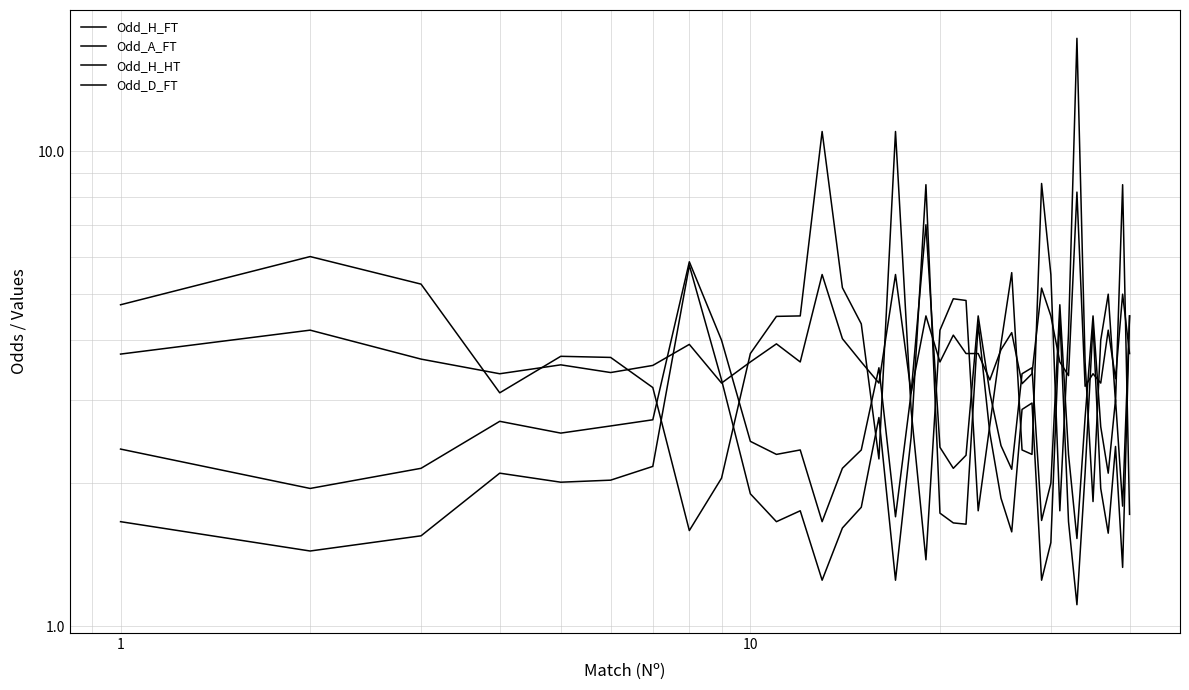

Reading right to left, transcribe all the data shown in this chart.

Odd_H_FT: 4.5	1.3	2.4	1.6	1.9	4.3	2.1	1.1	1.7	4.5	1.5	1.2	3.0	2.9	1.6	1.9	2.5	4.3	1.6	1.6	1.7	8.5	2.5	1.2	2.8	1.8	1.6	1.2	1.8	1.7	1.9	3.3	5.8	2.2	2.0	2.0	2.1	1.6	1.4	1.7
Odd_A_FT: 1.7	8.5	3.0	5.0	4.0	1.8	3.6	17.3	4.1	1.8	5.5	8.6	2.3	2.4	5.5	3.9	2.6	1.8	4.8	4.9	4.2	1.4	2.9	11.0	2.2	4.3	5.2	11.0	4.5	4.5	3.8	2.0	1.6	3.2	3.7	3.7	3.1	5.2	6.0	4.8
Odd_H_HT: 4.5	1.8	3.0	2.1	2.6	4.5	2.8	1.5	2.3	4.8	2.0	1.7	3.5	3.4	2.1	2.4	3.1	4.5	2.3	2.1	2.4	7.0	3.1	1.7	3.5	2.4	2.1	1.7	2.4	2.3	2.5	4.0	5.8	2.7	2.6	2.5	2.7	2.1	1.9	2.4
Odd_D_FT: 3.8	5.0	3.3	4.2	3.2	3.4	3.2	8.2	3.4	3.6	4.5	5.2	3.4	3.2	4.2	3.8	3.3	3.8	3.8	4.1	3.6	4.5	3.1	5.5	3.2	3.6	4.0	5.5	3.6	3.9	3.6	3.2	3.9	3.5	3.4	3.5	3.4	3.6	4.2	3.7